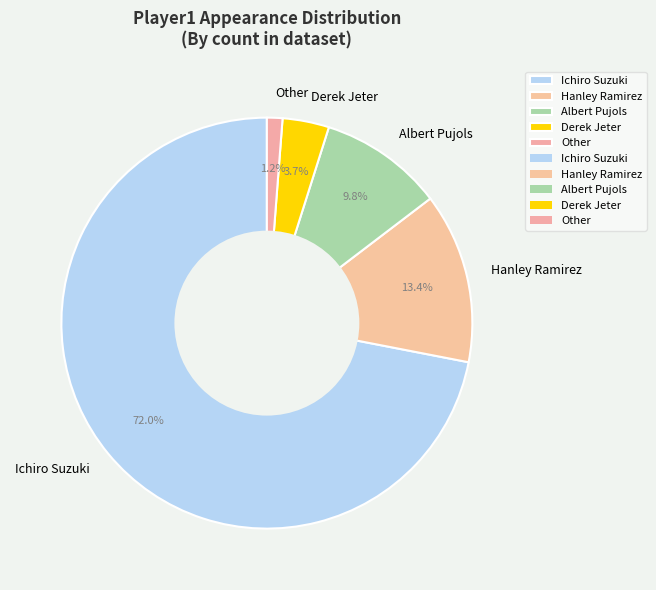

Rank the categories by value from lowest to highest.

Other, Derek Jeter, Albert Pujols, Hanley Ramirez, Ichiro Suzuki